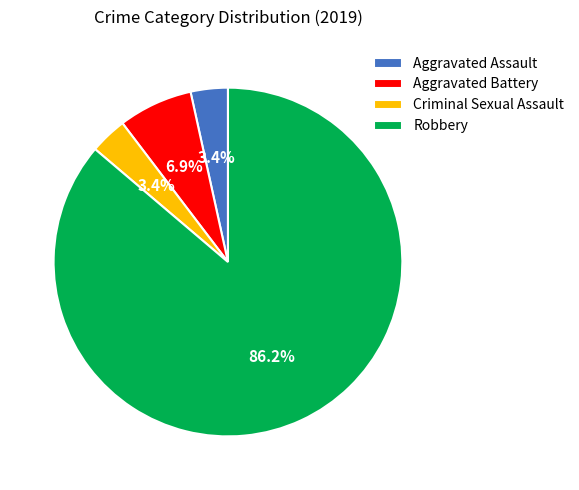

Combined, what portion of the pie is Robbery and Criminal Sexual Assault?

89.7%